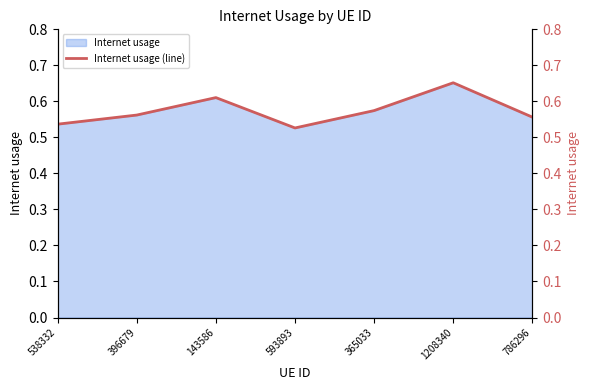

Reading left to right, extract all data points from this chart.

538332=0.5	396679=0.6	143586=0.6	593893=0.5	365033=0.6	1208340=0.7	786296=0.6